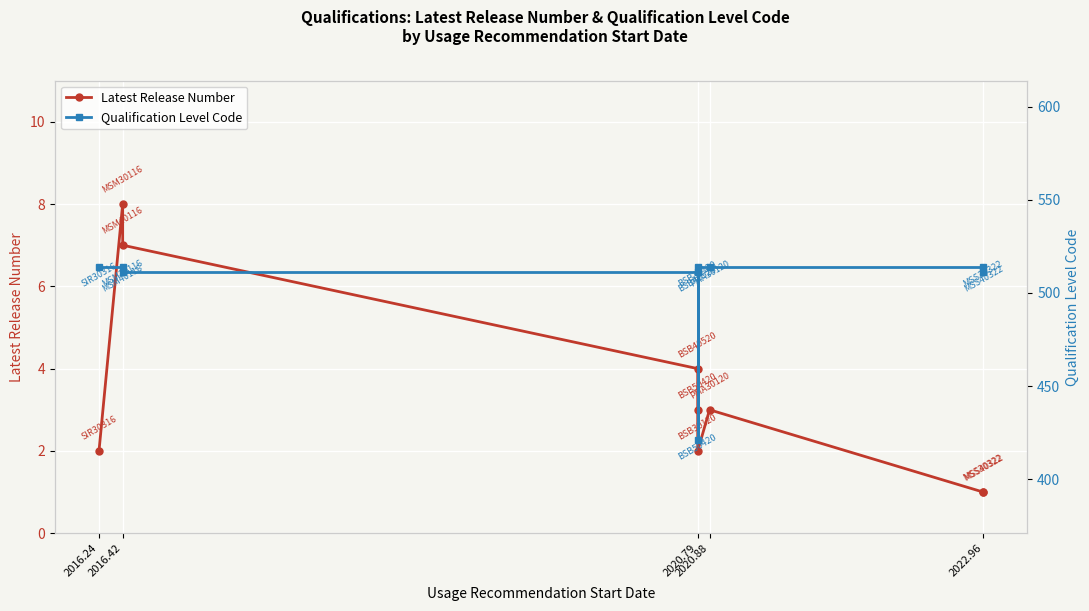

Read the Qualification Level Code value at 2020.88, to the nearest 5.

515